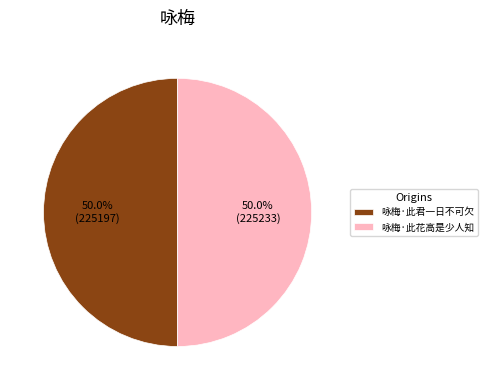

What percentage is the 咏梅·此君一日不可欠 slice, to the nearest percent?

50%